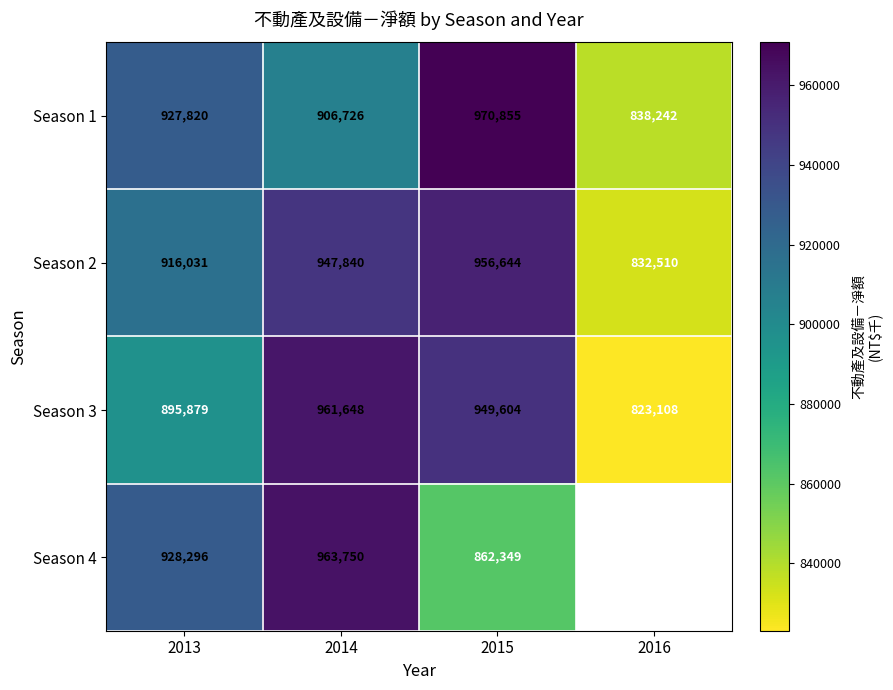

What is the smallest value displayed?

823108.0